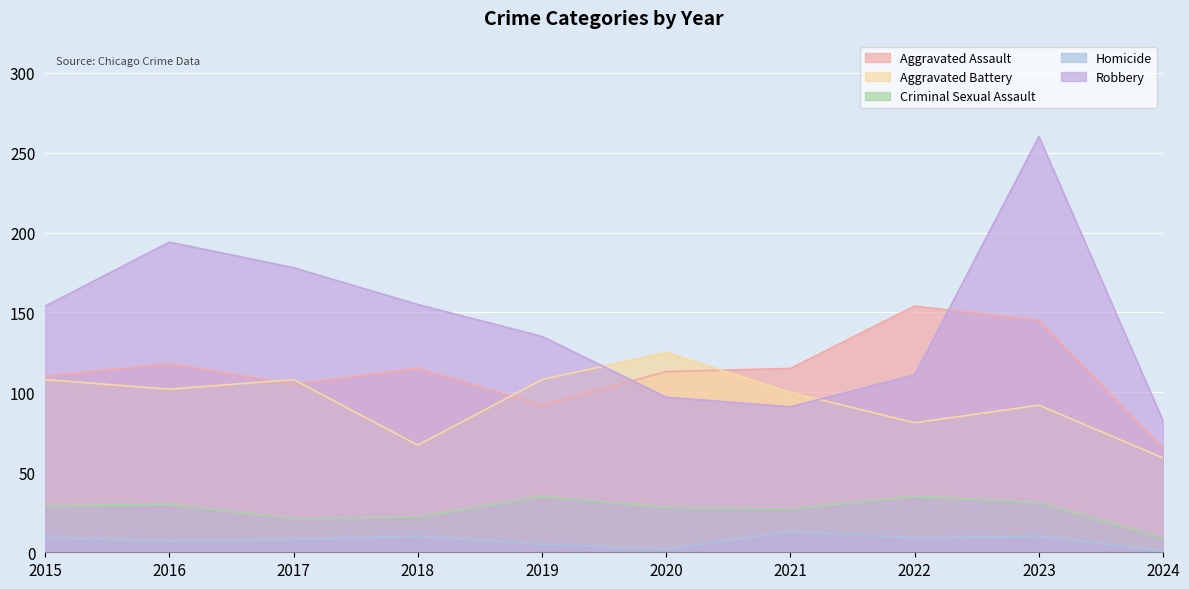

List the labels in order of Robbery value, smallest first.

2024, 2021, 2020, 2022, 2019, 2015, 2018, 2017, 2016, 2023